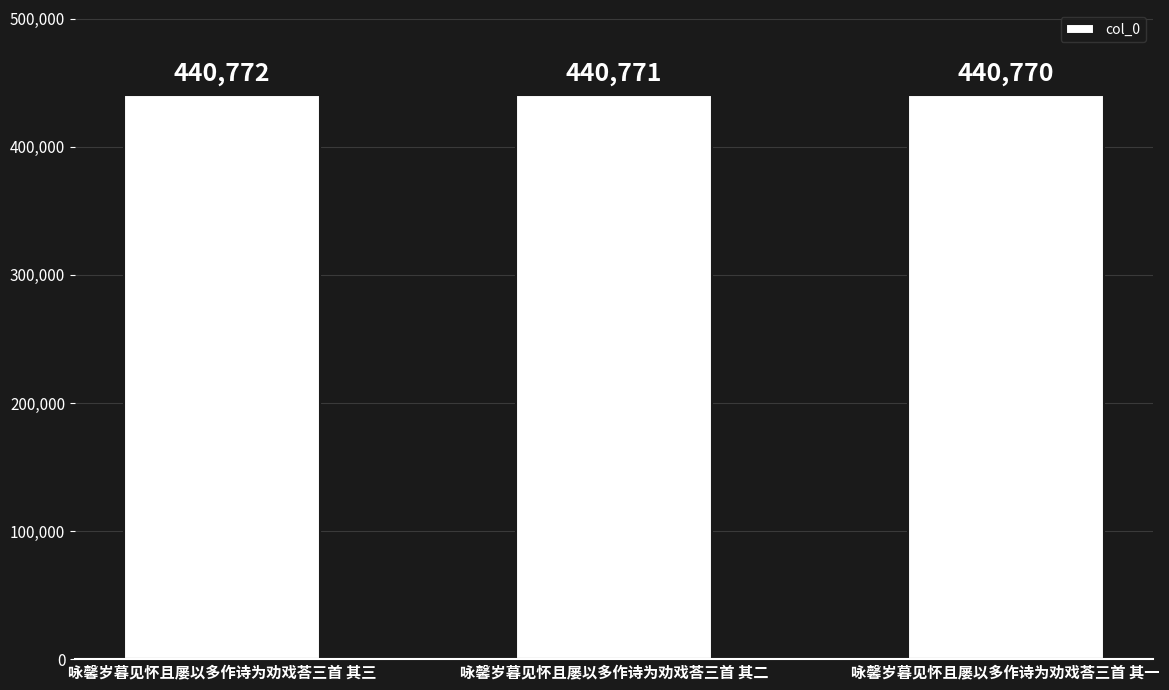

Reading right to left, list all the values displayed in this chart.

440770	440771	440772